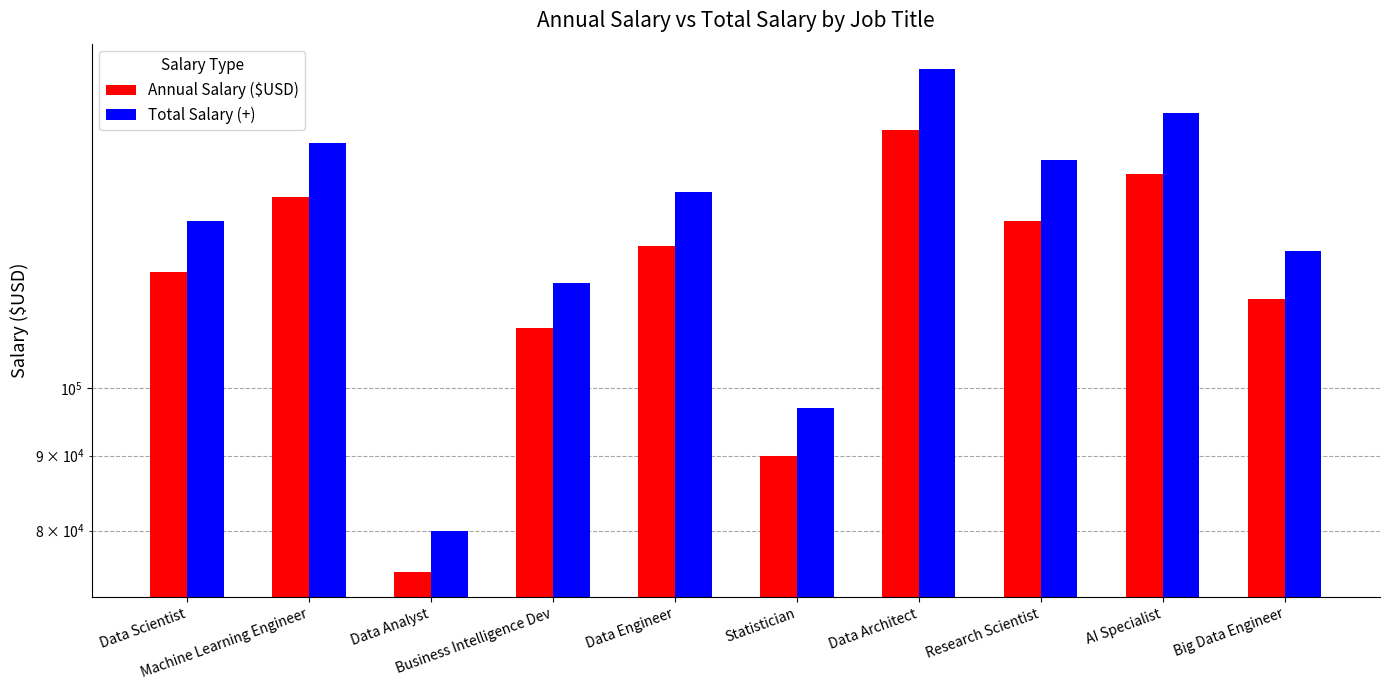

Which series has the largest range (max minus min)?

Total Salary (+)